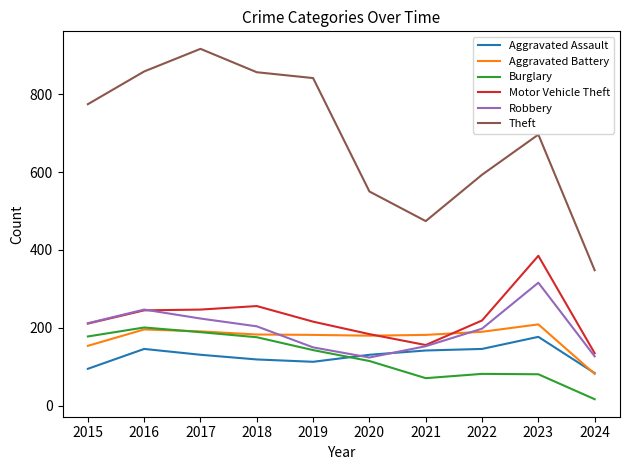

What is the minimum value shown in the chart?

17